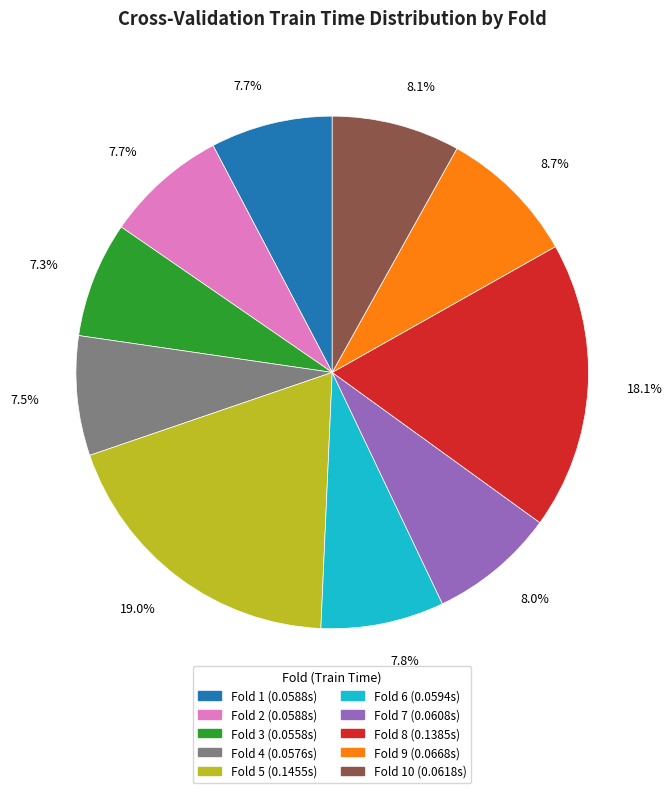

Is there any slice that represents more than half of the pie?

No